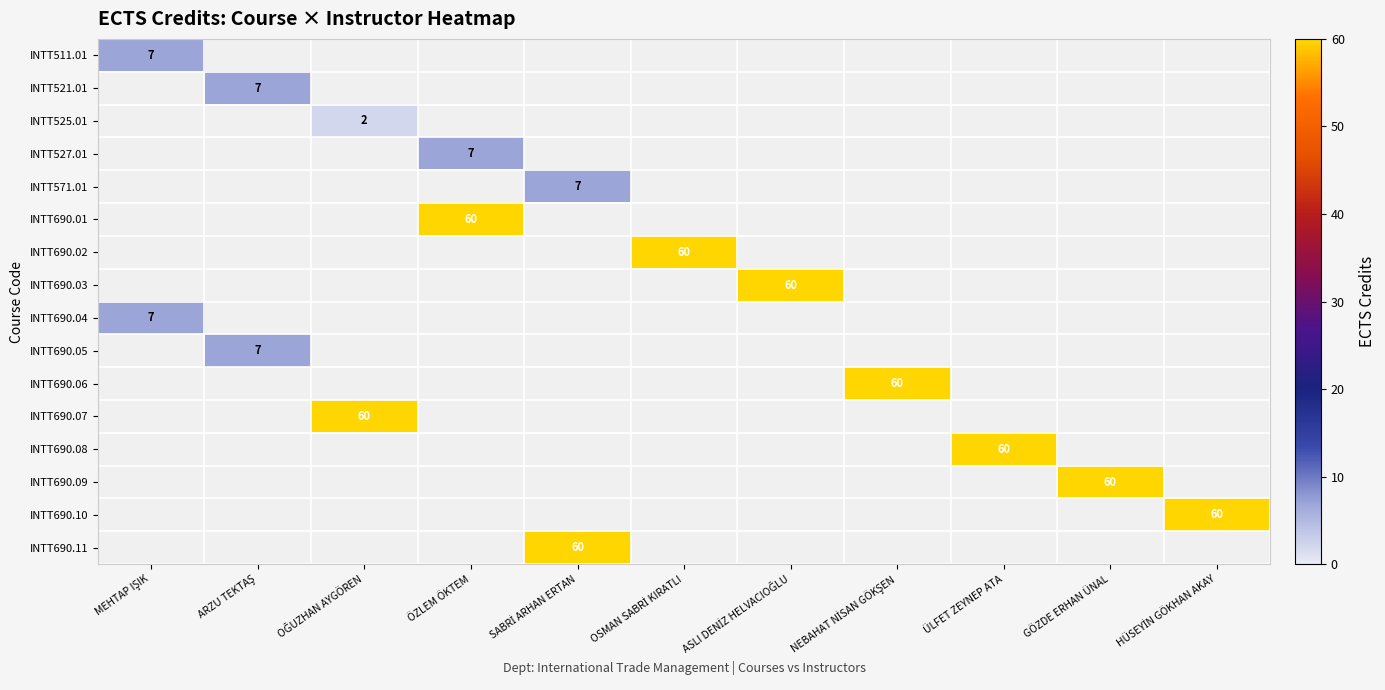

Between MEHTAP IŞIK and ÖZLEM ÖKTEM, which series saw the biggest shift?

INTT690.01